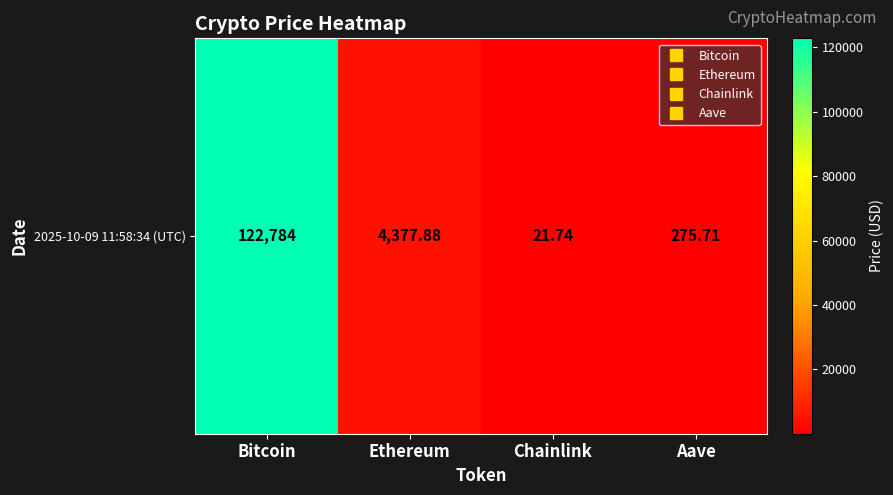

Count the number of values greater than 4377.

2